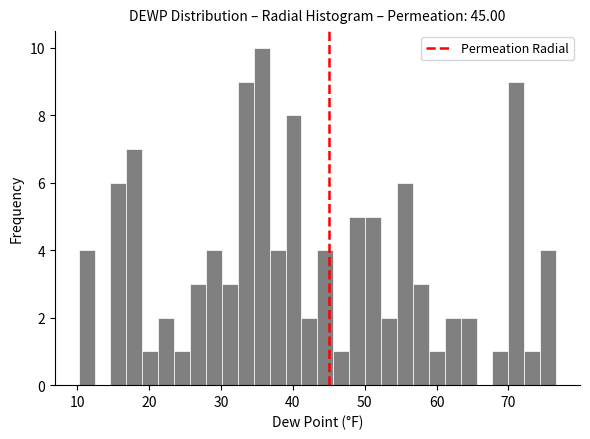

Read against the x-axis, roughly where is the centre of the tallest bar?

36